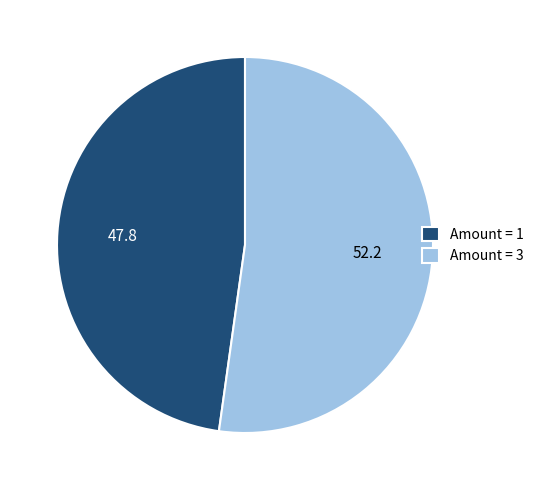

Does Amount = 1 account for over 50% of the chart?

No